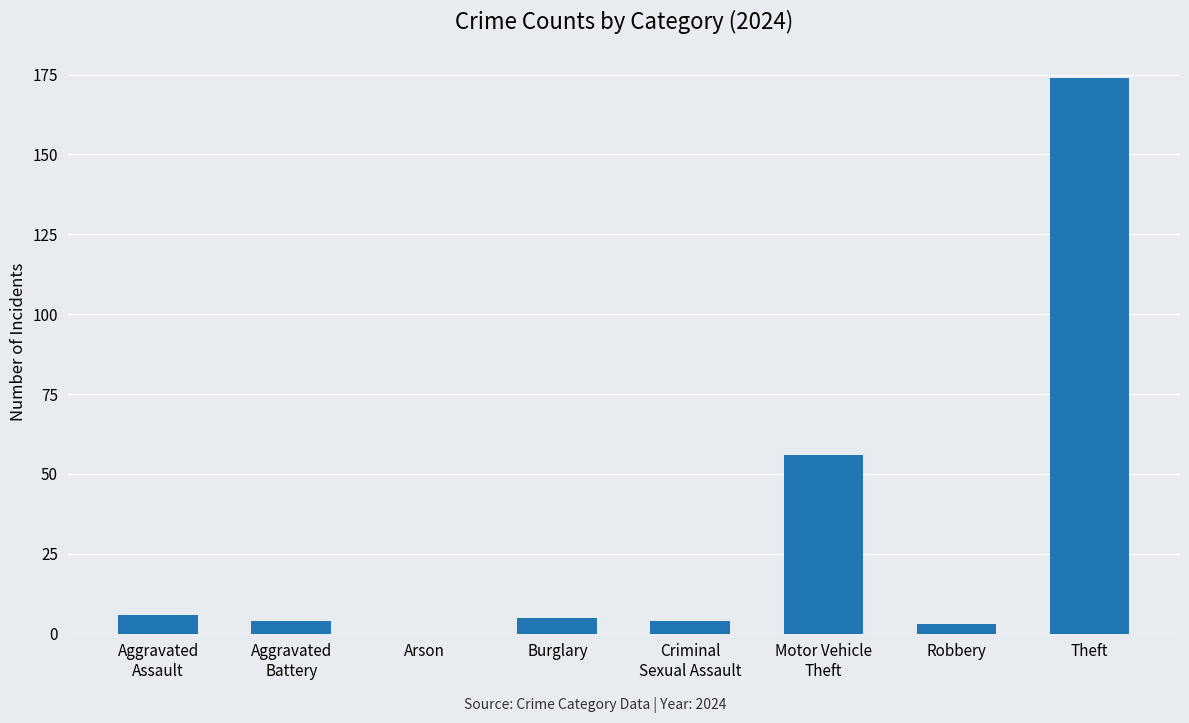

Are the bars horizontal?

No